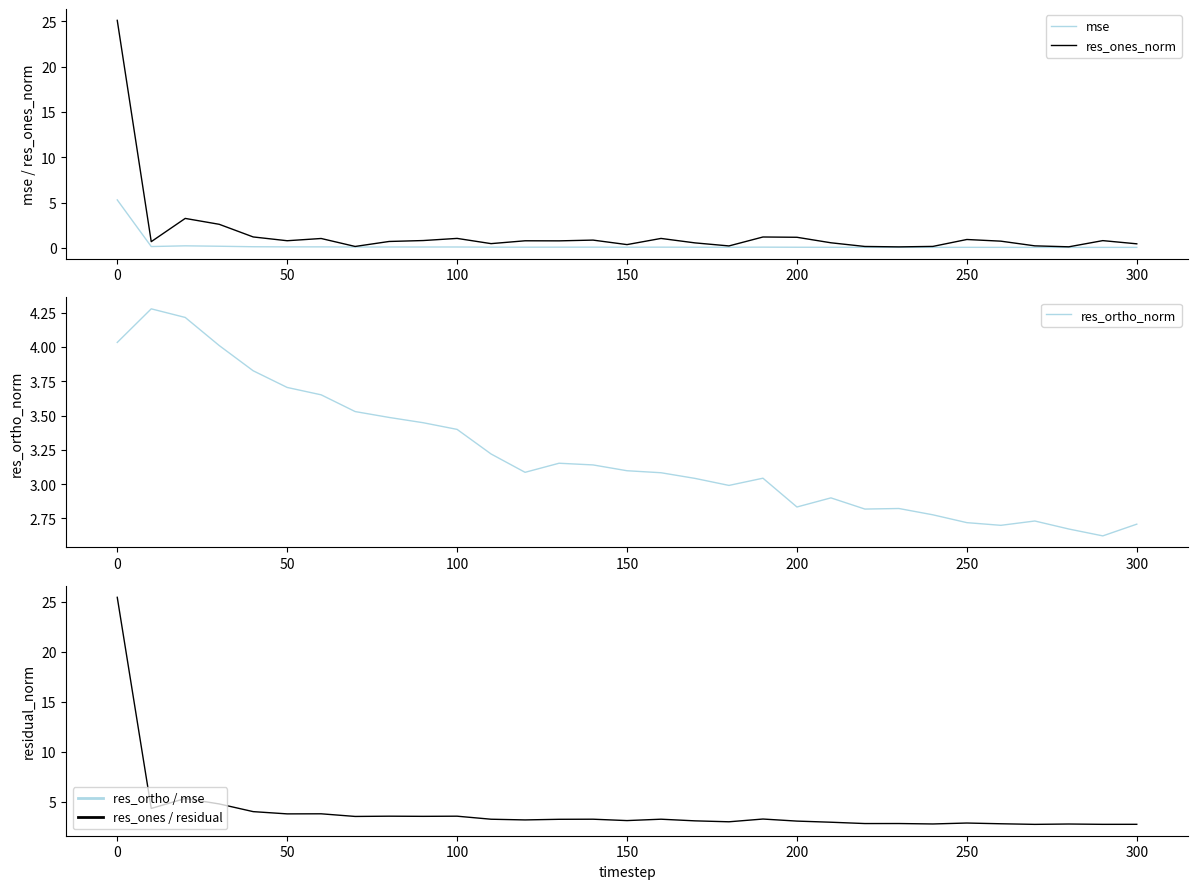

At how many categories does at least one series exceed 2?

31